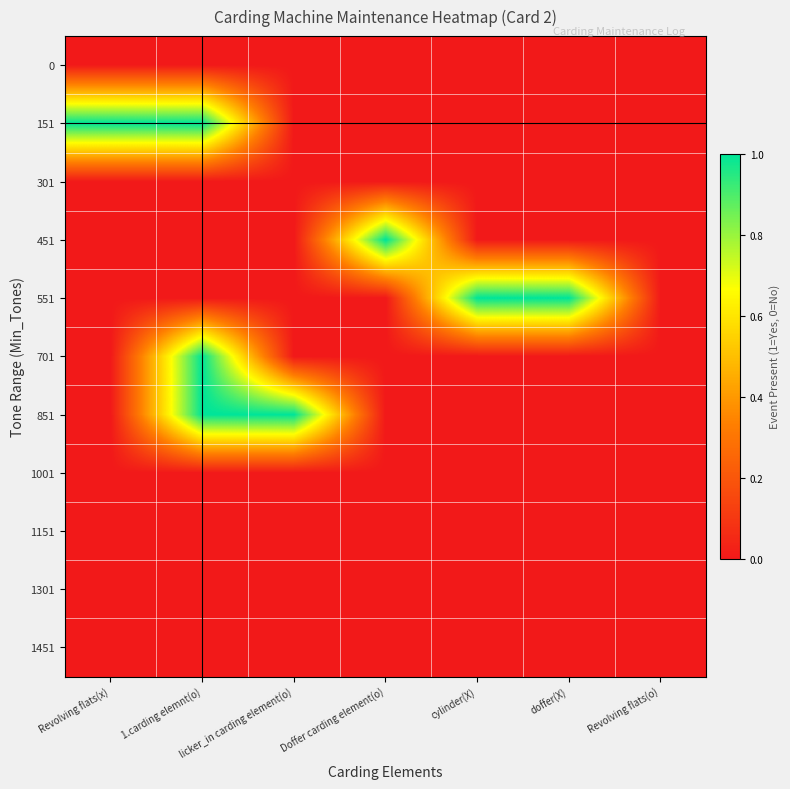

Reading left to right, what are all the values shown in this chart?

0: Revolving flats(x)=0	1.carding elemnt(o)=0	licker_in carding element(o)=0	Doffer carding element(o)=0	cylinder(X)=0	doffer(X)=0	Revolving flats(o)=0
151: Revolving flats(x)=1	1.carding elemnt(o)=1	licker_in carding element(o)=0	Doffer carding element(o)=0	cylinder(X)=0	doffer(X)=0	Revolving flats(o)=0
301: Revolving flats(x)=0	1.carding elemnt(o)=0	licker_in carding element(o)=0	Doffer carding element(o)=0	cylinder(X)=0	doffer(X)=0	Revolving flats(o)=0
451: Revolving flats(x)=0	1.carding elemnt(o)=0	licker_in carding element(o)=0	Doffer carding element(o)=1	cylinder(X)=0	doffer(X)=0	Revolving flats(o)=0
551: Revolving flats(x)=0	1.carding elemnt(o)=0	licker_in carding element(o)=0	Doffer carding element(o)=0	cylinder(X)=1	doffer(X)=1	Revolving flats(o)=0
701: Revolving flats(x)=0	1.carding elemnt(o)=1	licker_in carding element(o)=0	Doffer carding element(o)=0	cylinder(X)=0	doffer(X)=0	Revolving flats(o)=0
851: Revolving flats(x)=0	1.carding elemnt(o)=1	licker_in carding element(o)=1	Doffer carding element(o)=0	cylinder(X)=0	doffer(X)=0	Revolving flats(o)=0
1001: Revolving flats(x)=0	1.carding elemnt(o)=0	licker_in carding element(o)=0	Doffer carding element(o)=0	cylinder(X)=0	doffer(X)=0	Revolving flats(o)=0
1151: Revolving flats(x)=0	1.carding elemnt(o)=0	licker_in carding element(o)=0	Doffer carding element(o)=0	cylinder(X)=0	doffer(X)=0	Revolving flats(o)=0
1301: Revolving flats(x)=0	1.carding elemnt(o)=0	licker_in carding element(o)=0	Doffer carding element(o)=0	cylinder(X)=0	doffer(X)=0	Revolving flats(o)=0
1451: Revolving flats(x)=0	1.carding elemnt(o)=0	licker_in carding element(o)=0	Doffer carding element(o)=0	cylinder(X)=0	doffer(X)=0	Revolving flats(o)=0